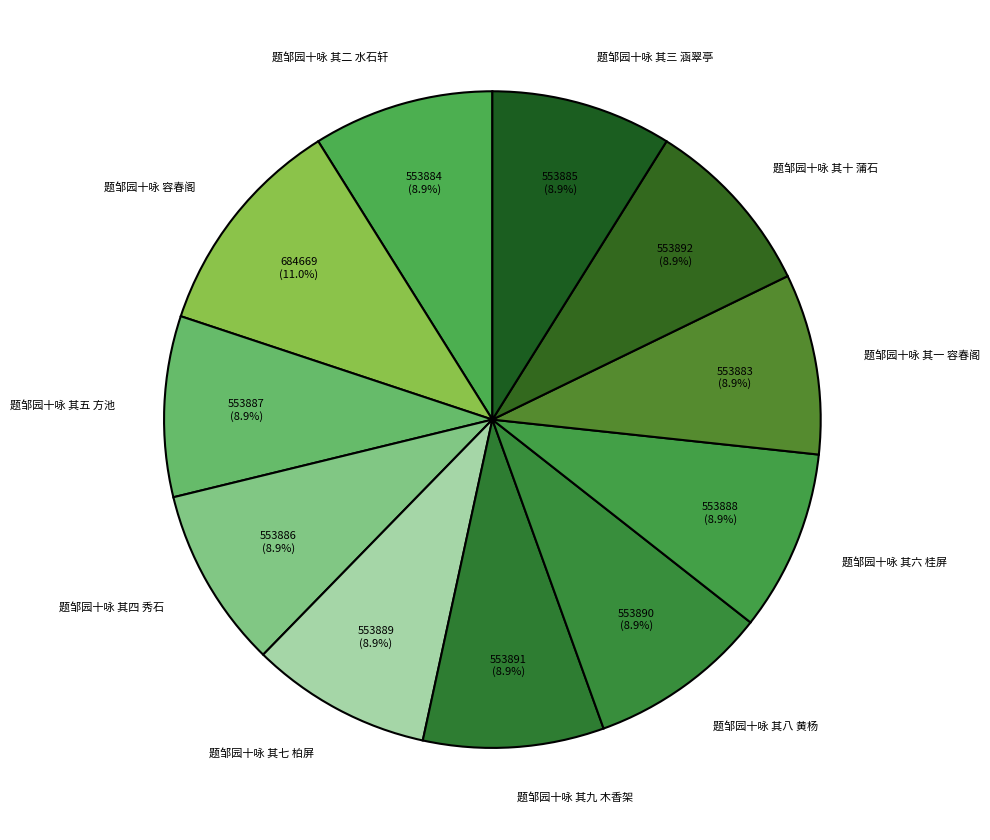

To the nearest percent, what is the difference between the largest and smallest slice percentages?

2%